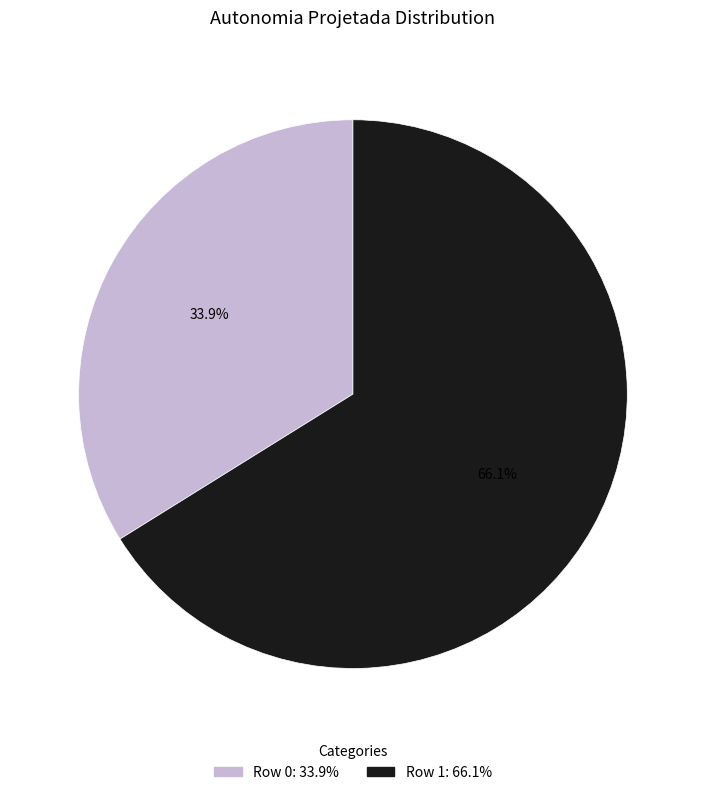

Is it true that Row 1 is 78% of the pie?

False